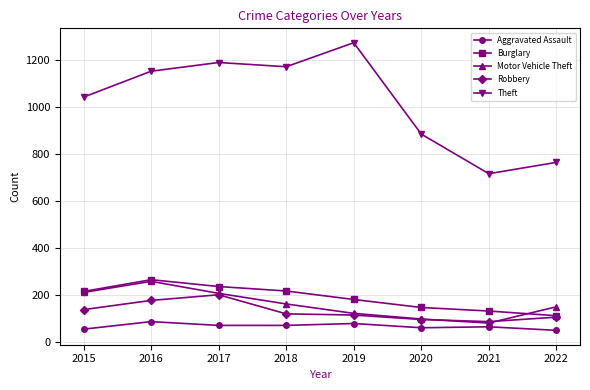

What is the difference between the Theft values at 2022 and 2020?

120